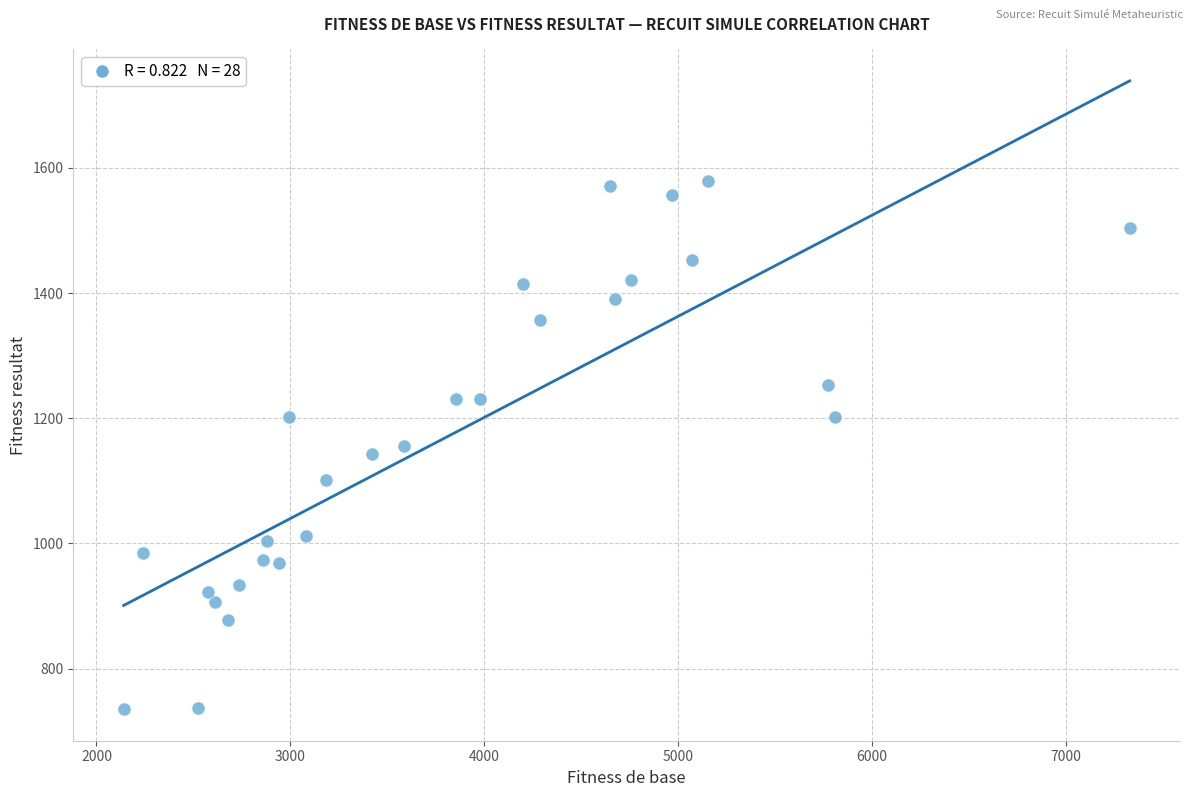

What is the range of Y values (max minus min)?

843.7